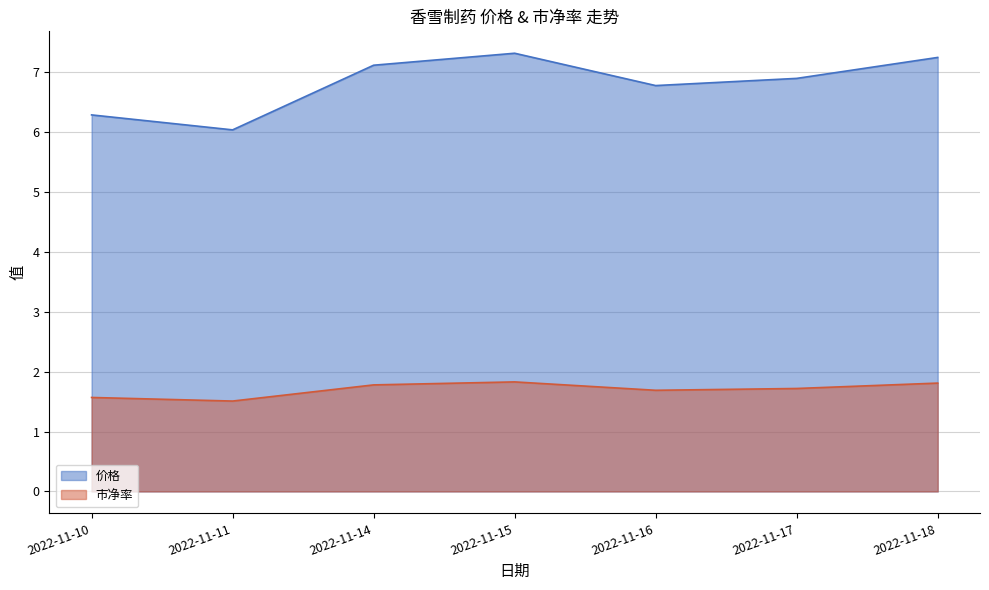

Read the 市净率 value at 2022-11-14.

1.8